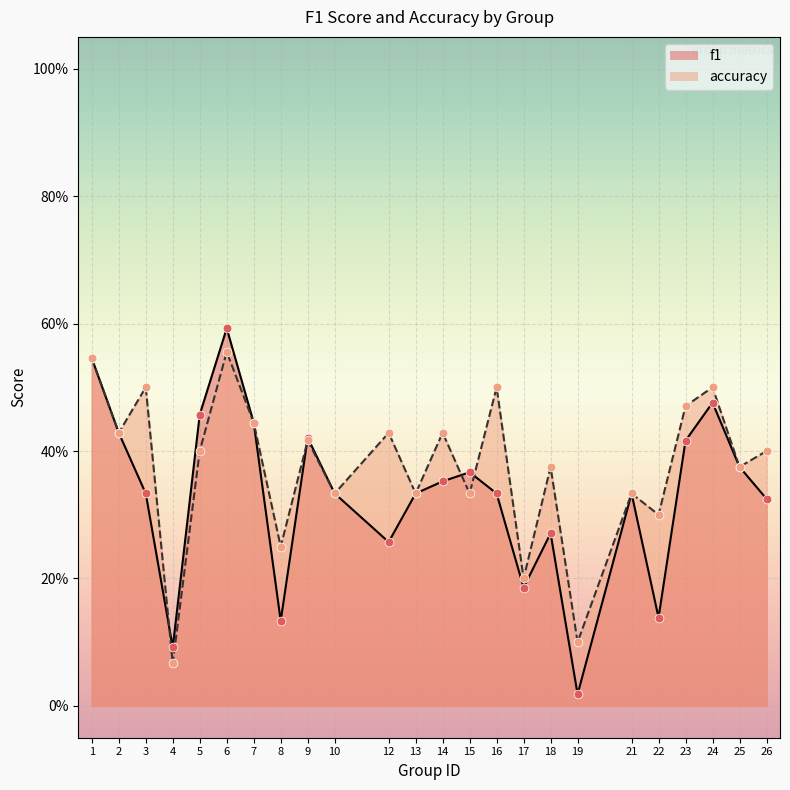

What are all the series names shown in the legend?

f1, accuracy